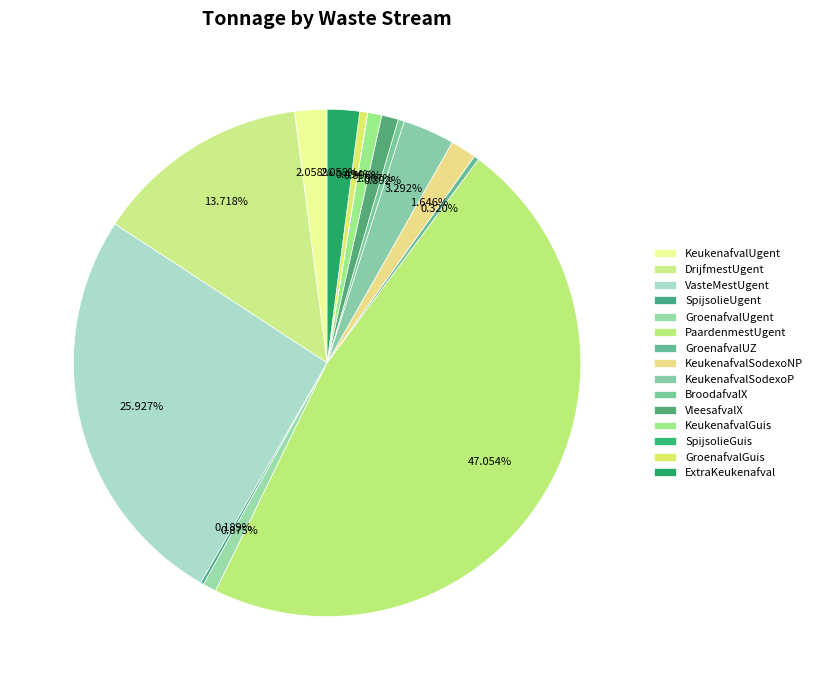

What is the smallest slice in the pie chart?

SpijsolieGuis